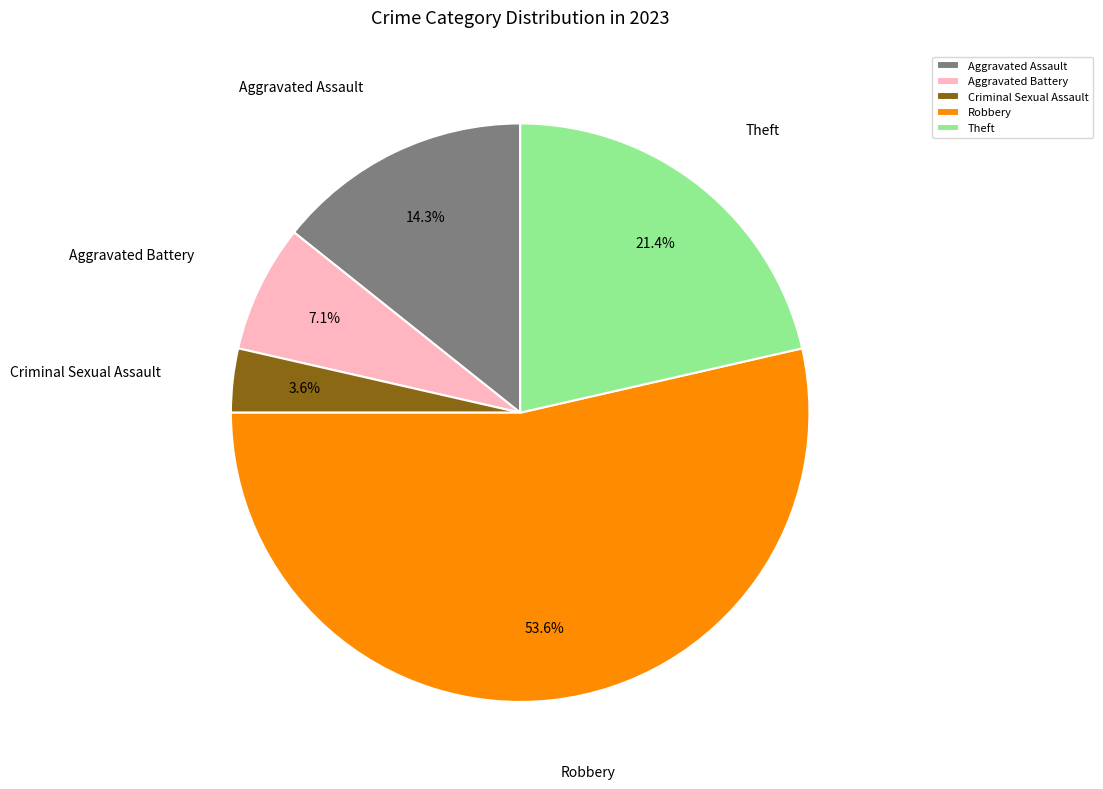

Which has a higher value, Aggravated Battery or Theft?

Theft